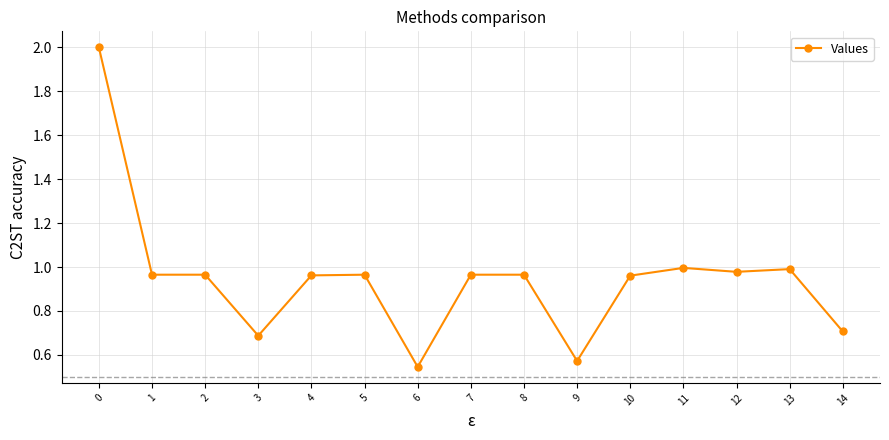

Which has a higher value, 6 or 8?

8